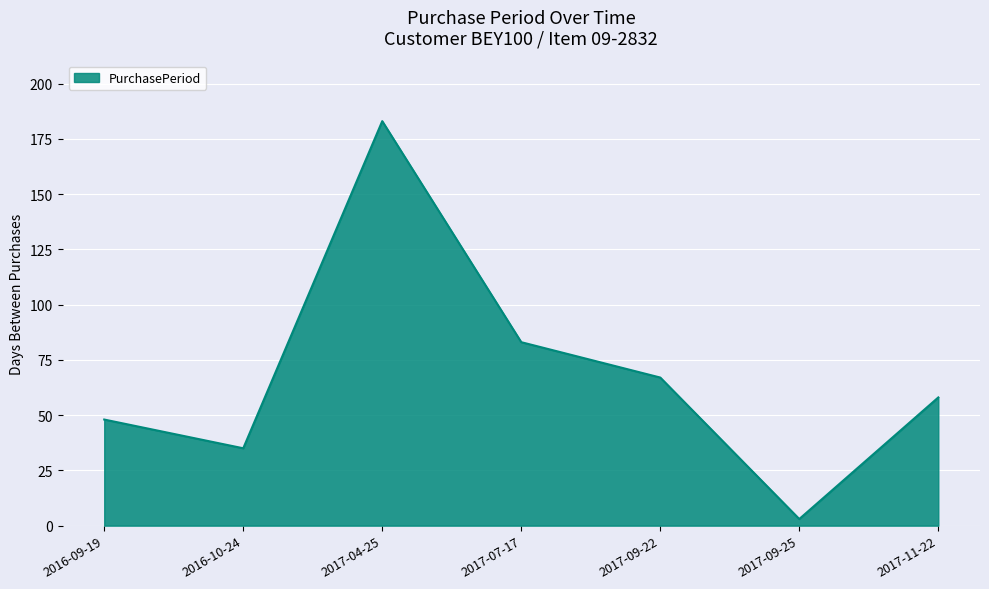

Which category has the highest value across all series?

2017-04-25